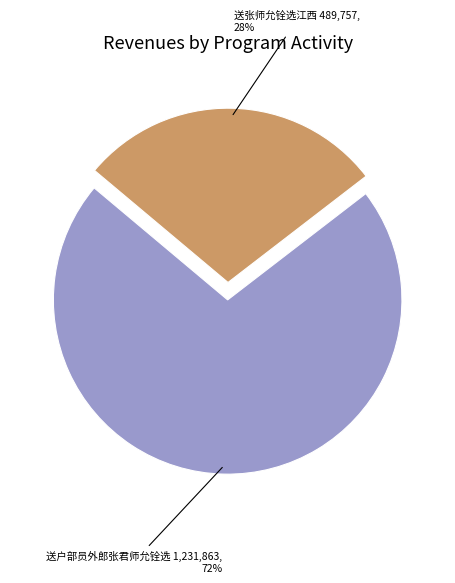

Do 送户部员外郎张君师允铨选 and 送张师允铨选江西 together represent more than half of the pie?

Yes